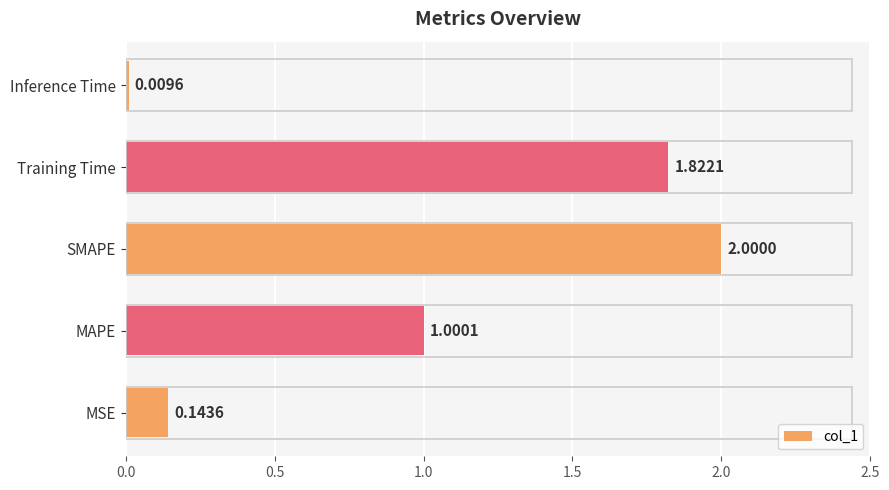

How many data points are less than 1?

2